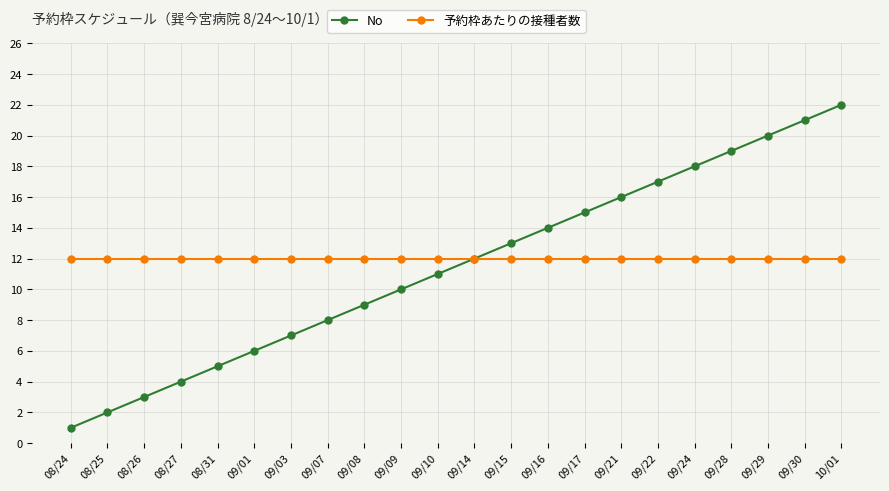

The value of No at 09/28 is 9. True or false?

False